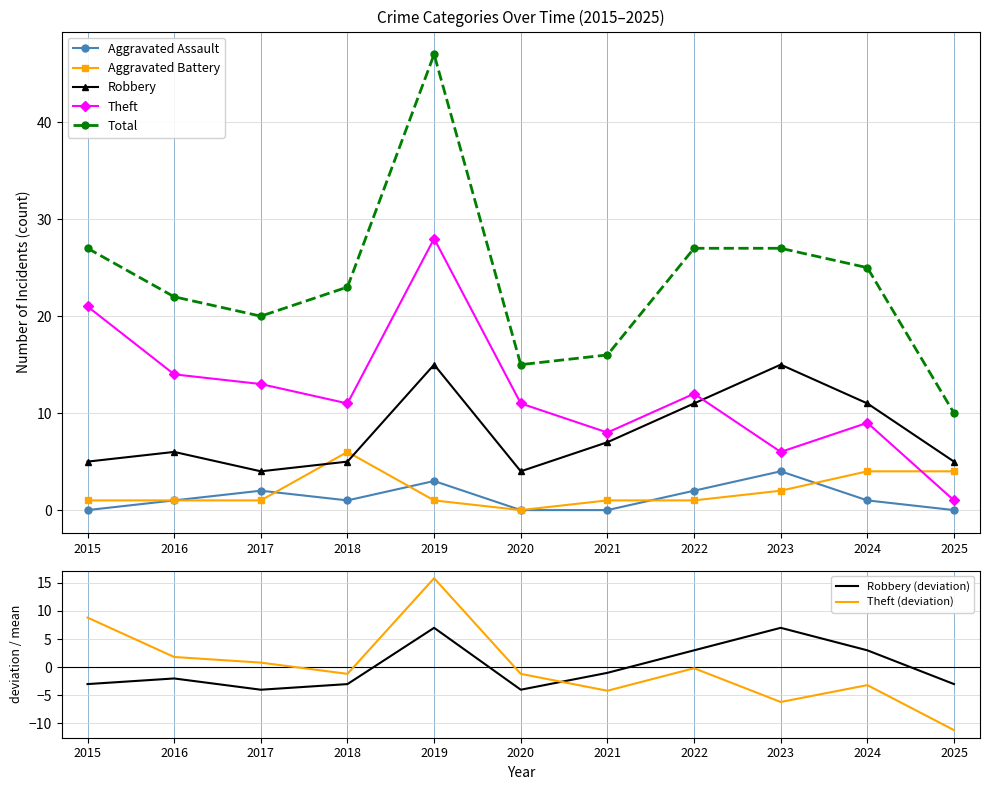

How many Aggravated Assault values are between 0 and 2?

9